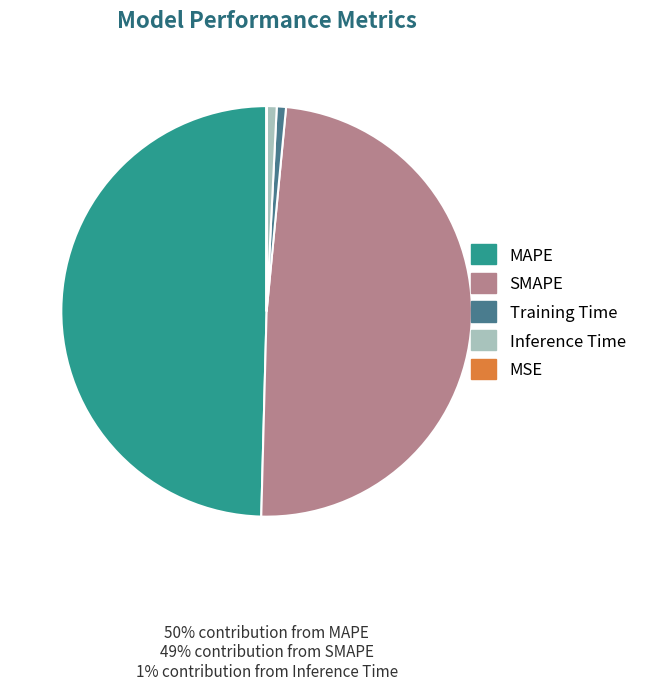

Which slice is the largest?

MAPE